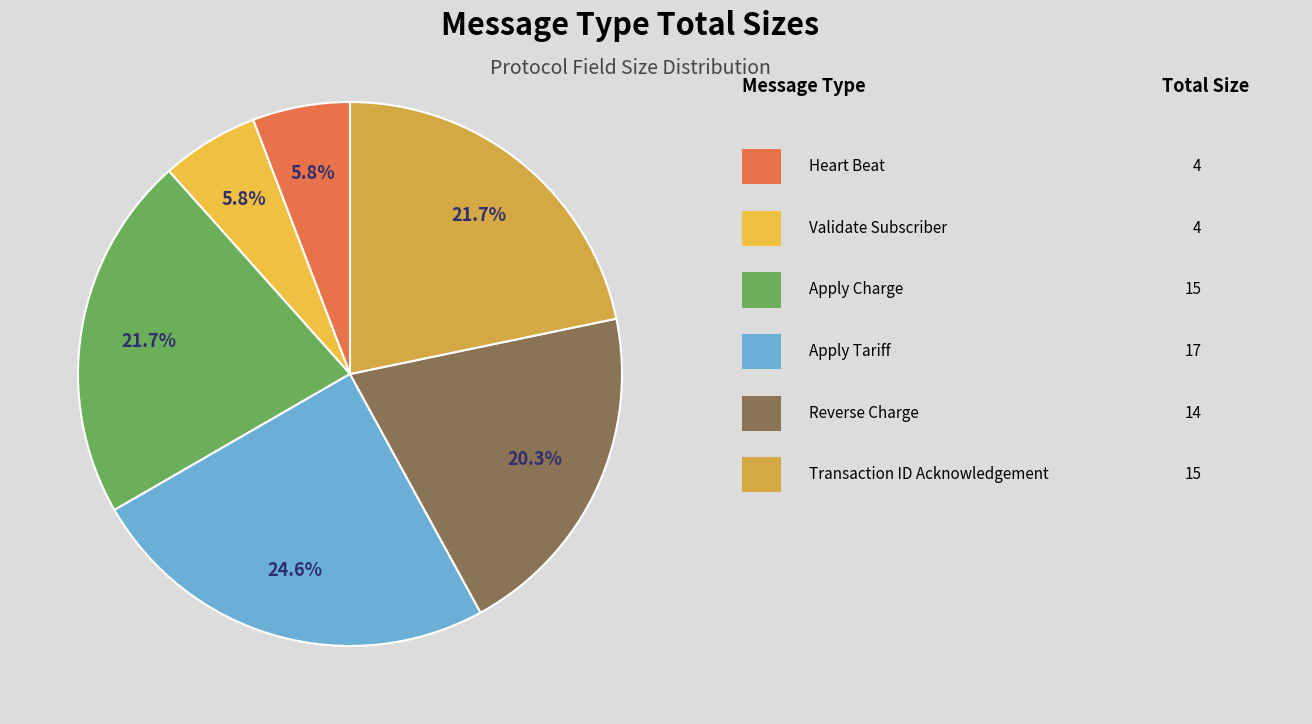

Count the number of slices in the pie.

6